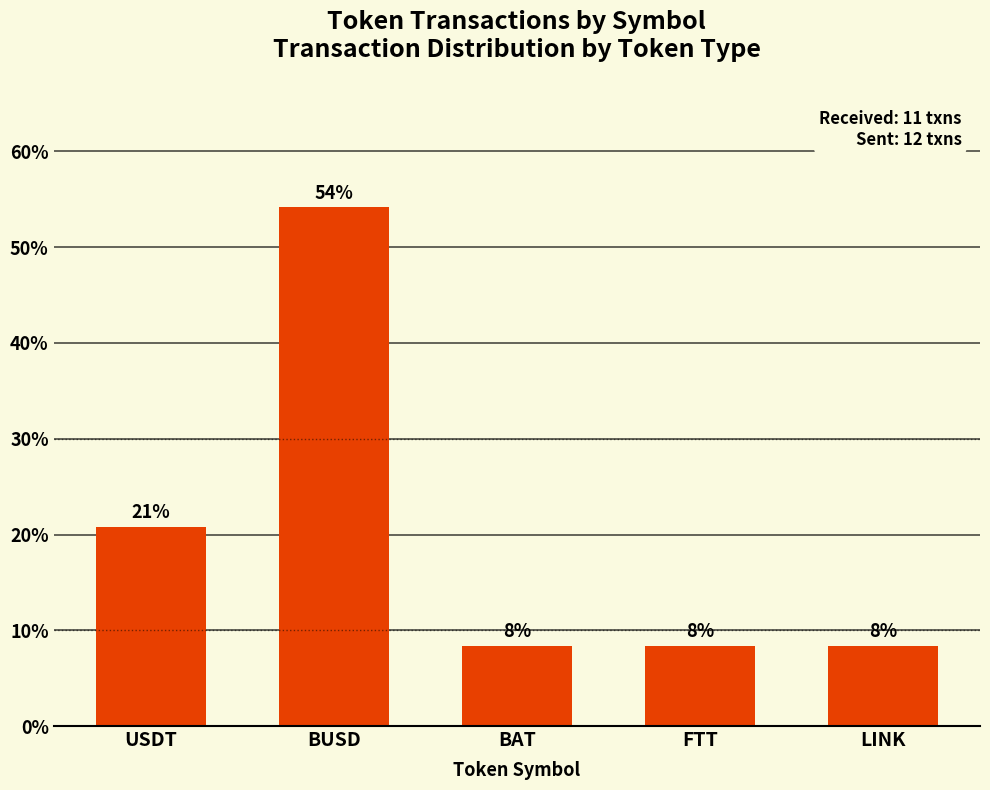

What is the difference between the second highest and minimum values?

12.5